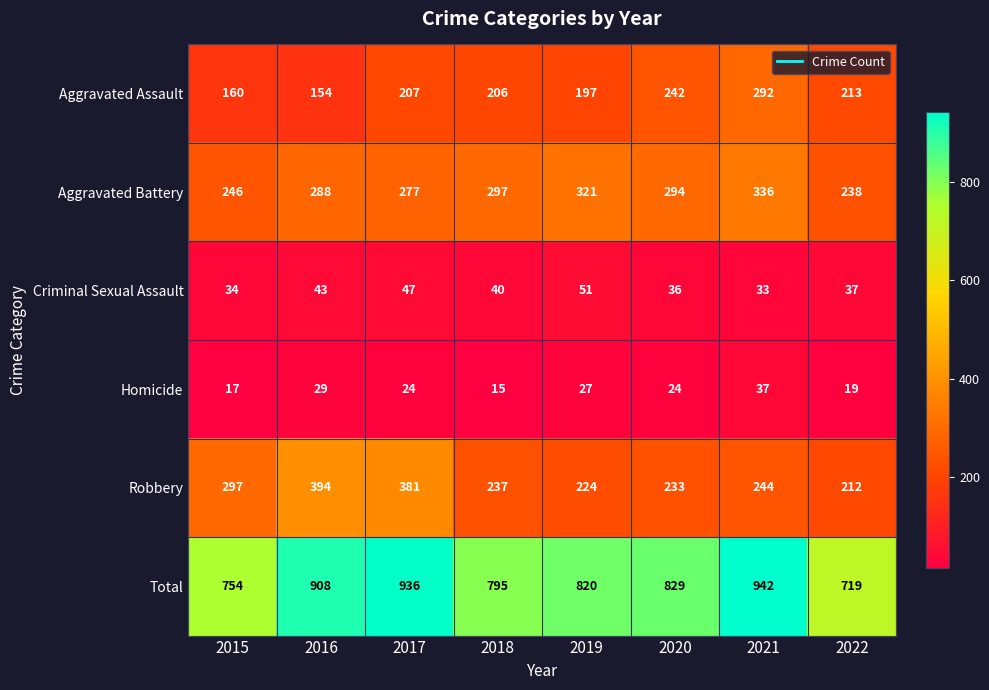

At which category is the sum across all series the highest?

2021